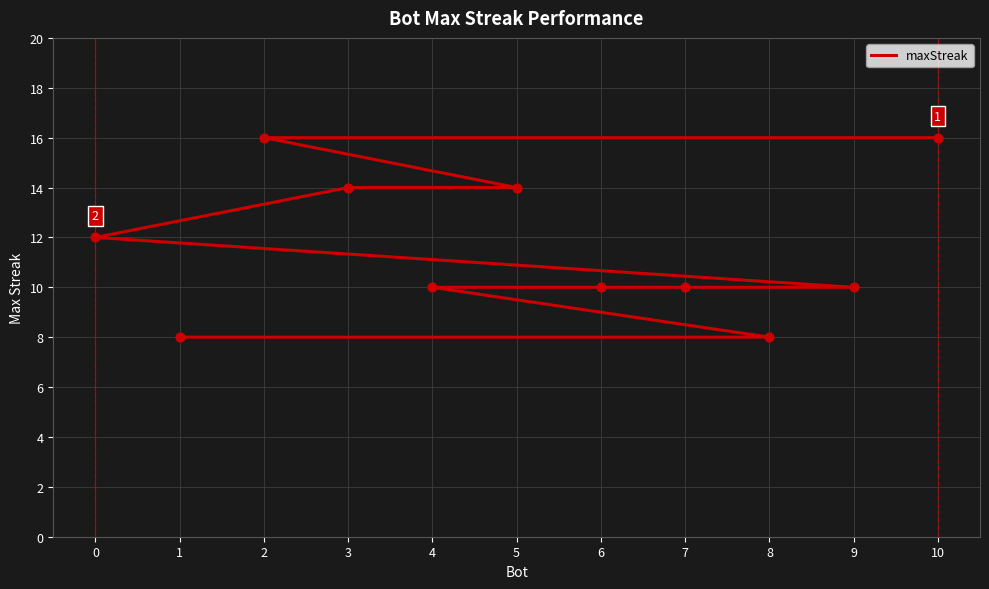

What is the change in value from 3 to 8?

-6